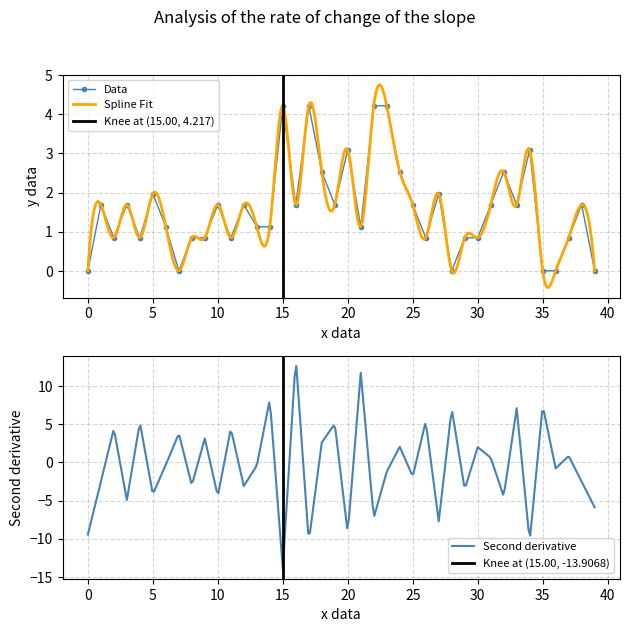

What is the highest value of the Data series?

4.2